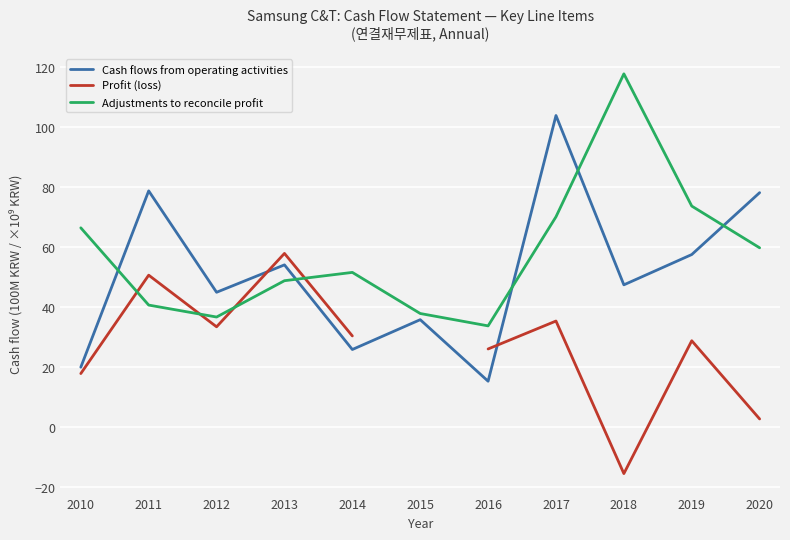

What is the value of the Profit (loss) point at the 2nd from the left?

50.7